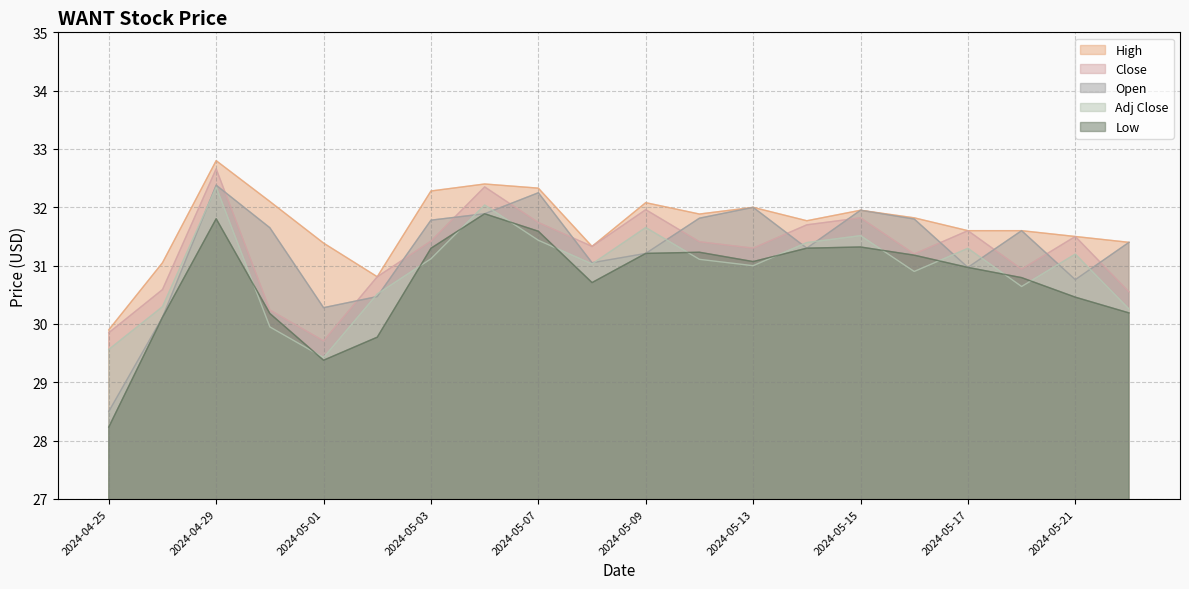

True or false: Adj Close and Open cross at least once.

True